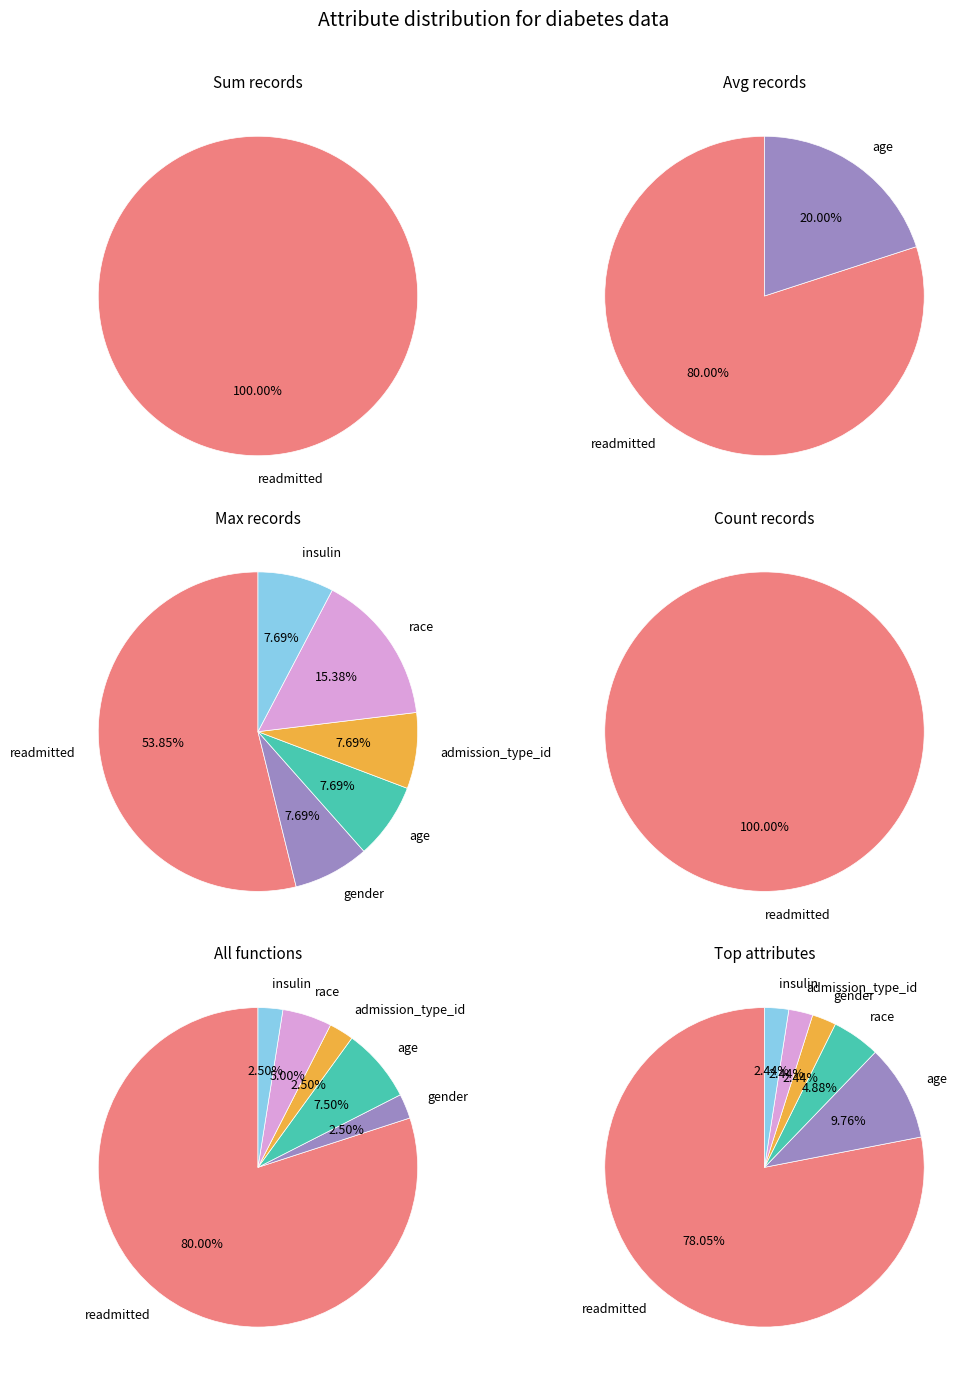

To the nearest percent, what is the combined percentage of insulin and admission_type_id?

5%